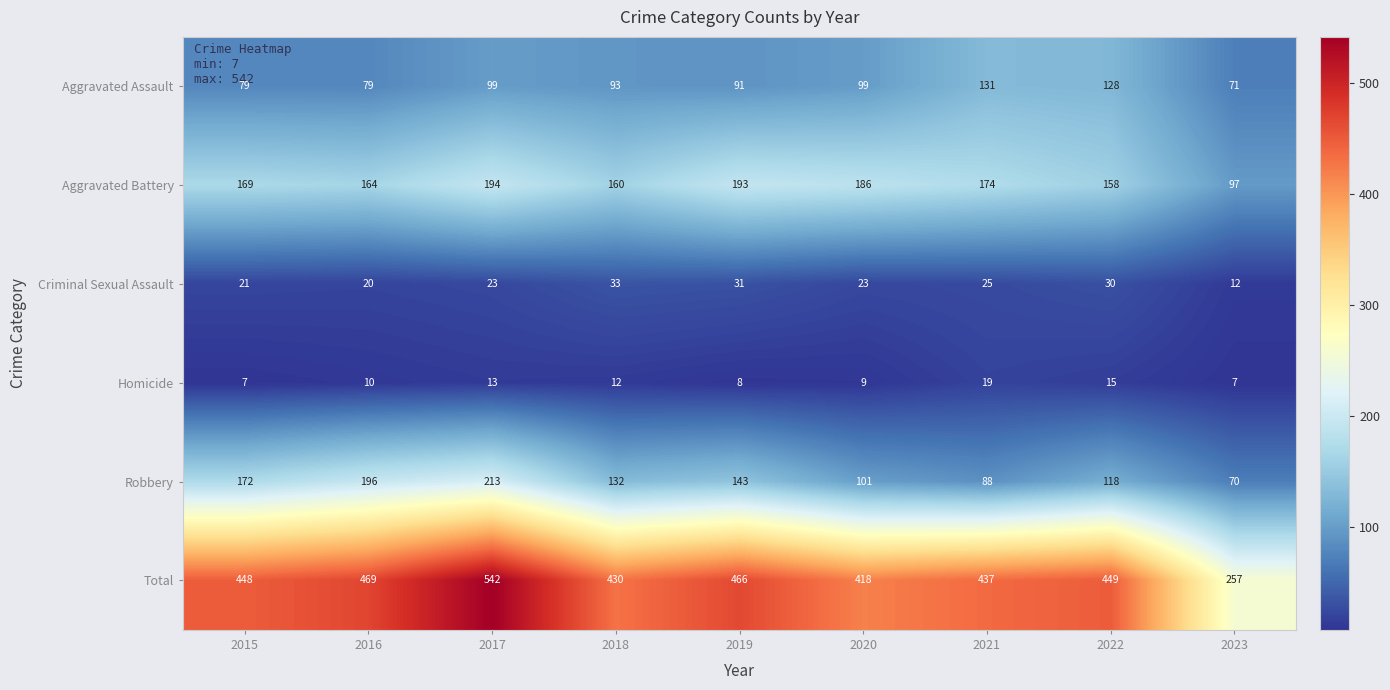

The Total series shows 469 at 2016. True or false?

True